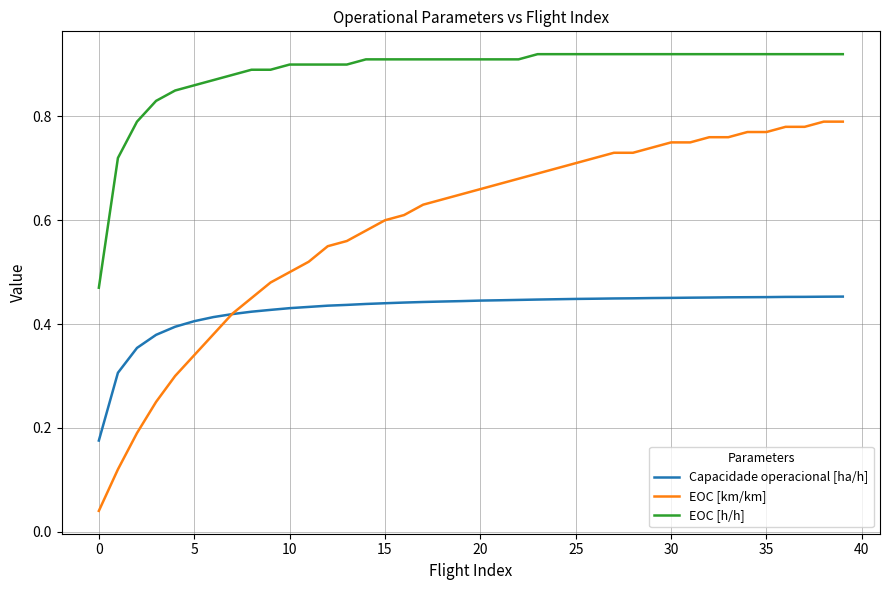

How many Capacidade operacional [ha/h] values are between 0 and 1?

40